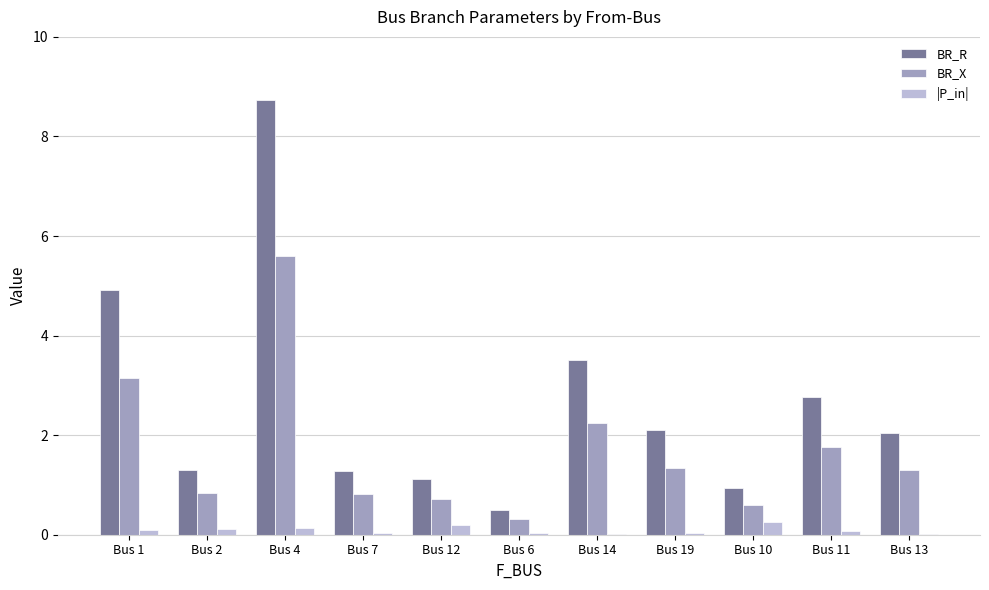

Does the chart contain stacked bars?

No